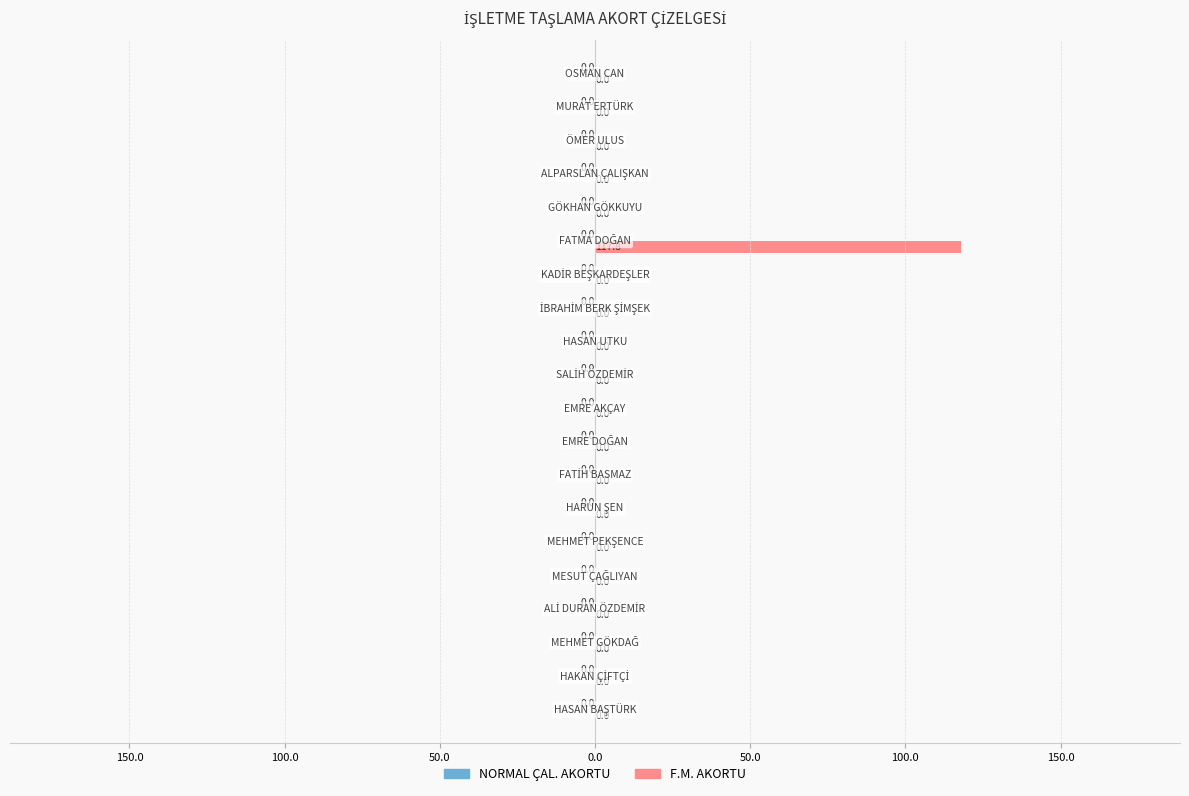

Are the bars horizontal?

Yes